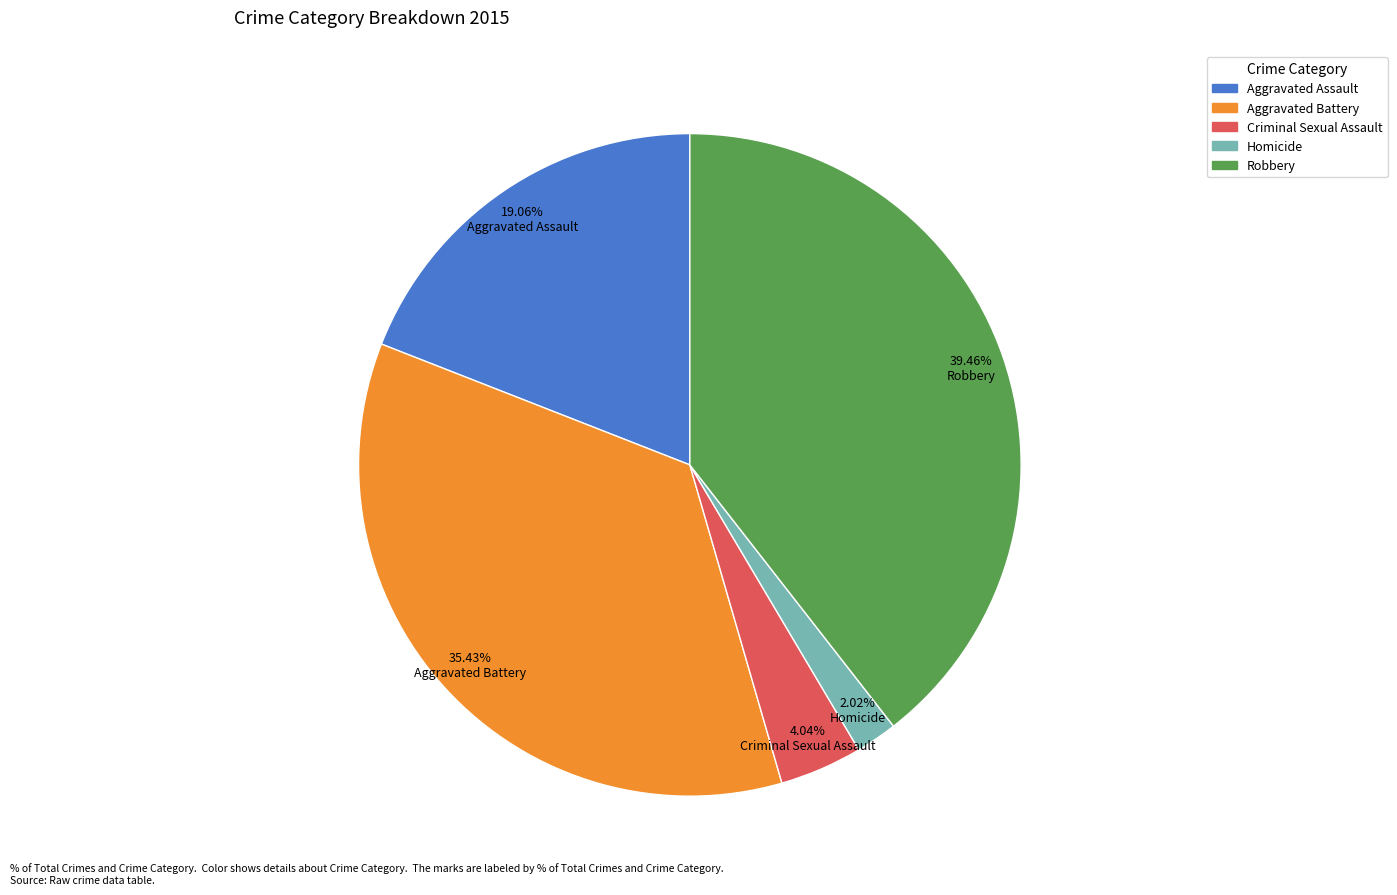

Which category has the biggest portion of the pie?

Robbery